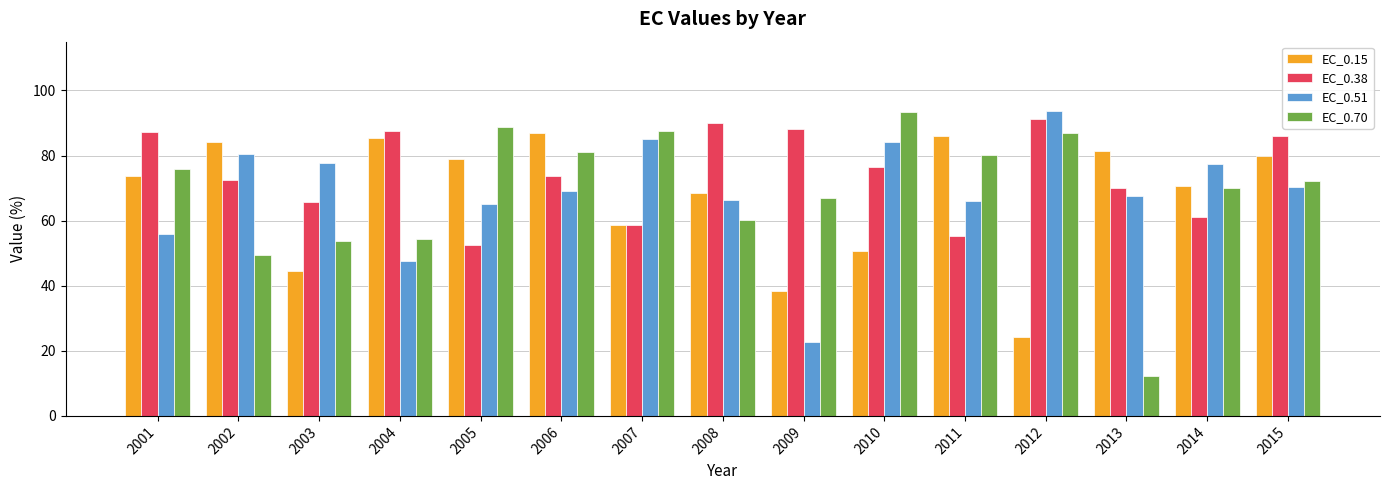

Which category has the lowest value in the EC_0.38 series?

2005